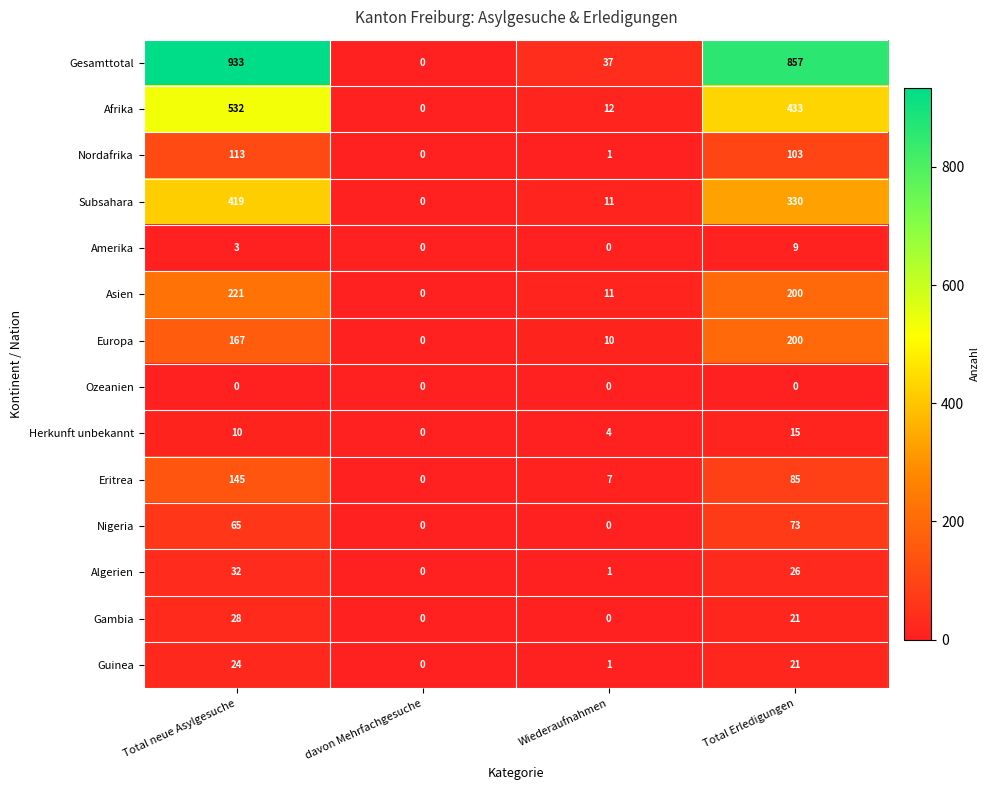

Which series has the largest total across all categories?

Gesamttotal